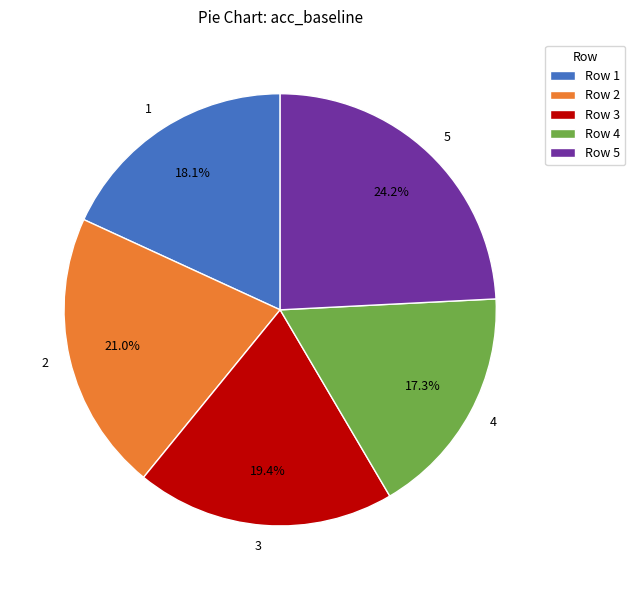

What percentage is NOT represented by 1?

81.9%